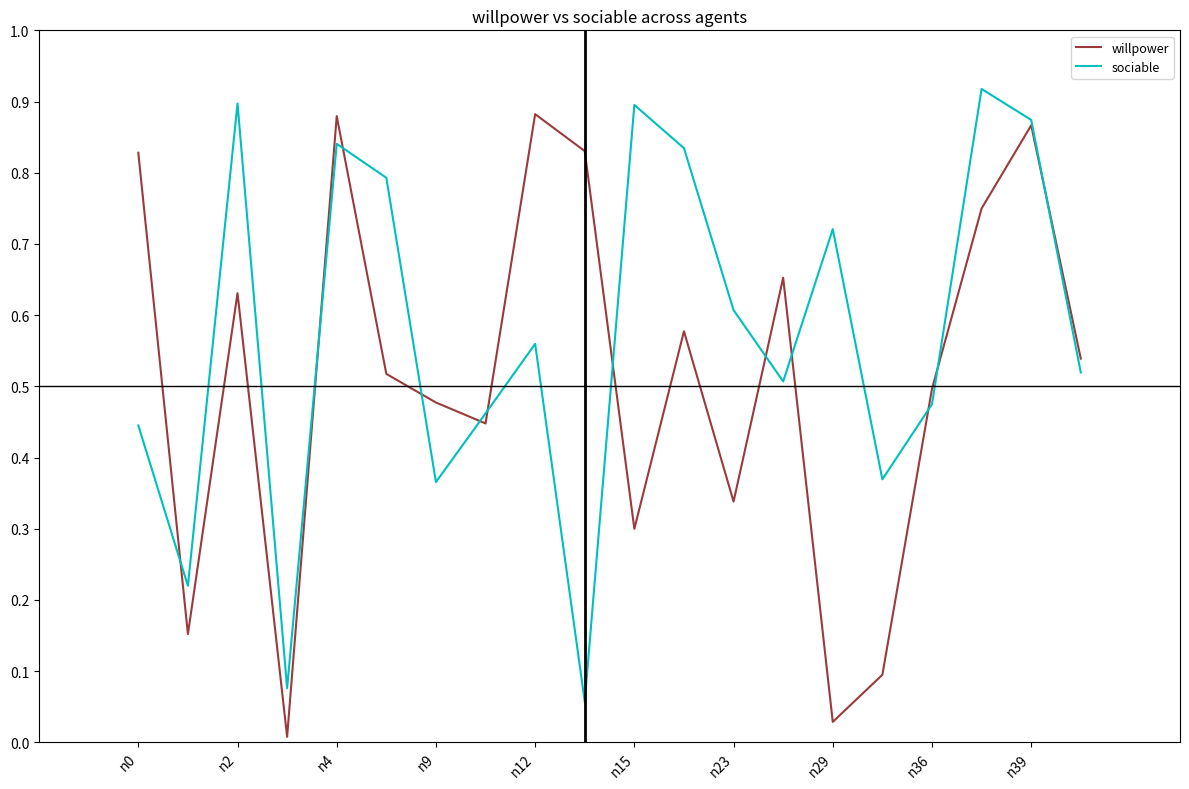

Which series has the largest range (max minus min)?

willpower